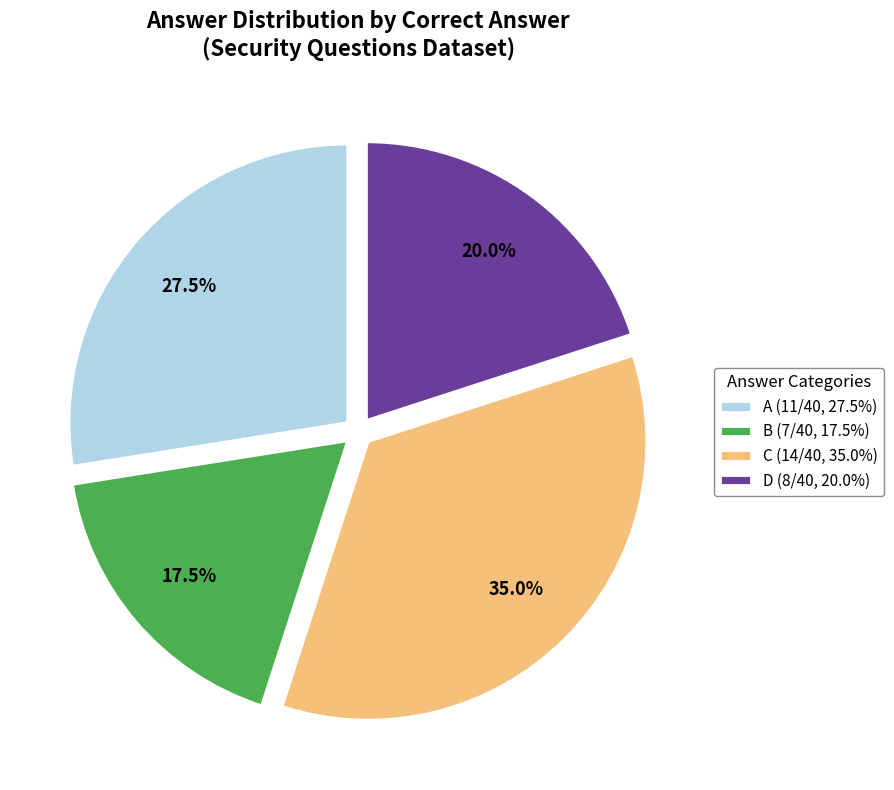

What is the ratio of the value at B (7/40, 17.5%) to the value at A (11/40, 27.5%)?

0.6